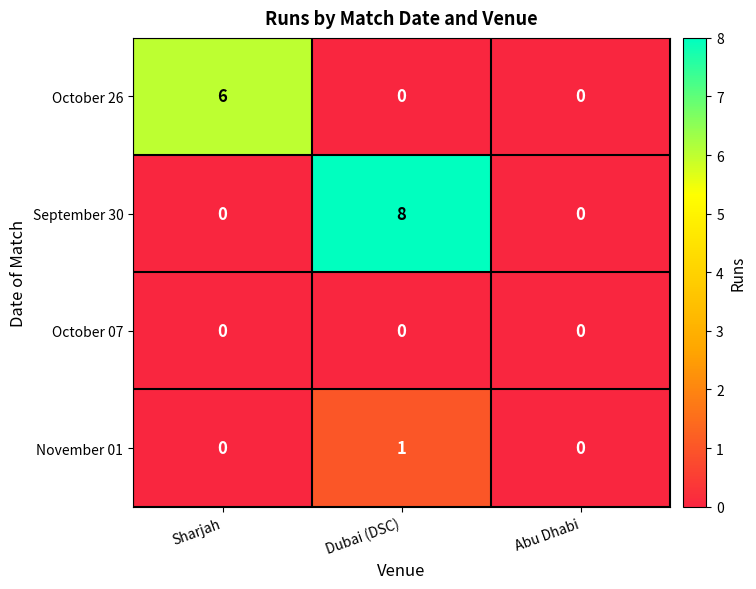

What is the average value of the September 30 series?

3